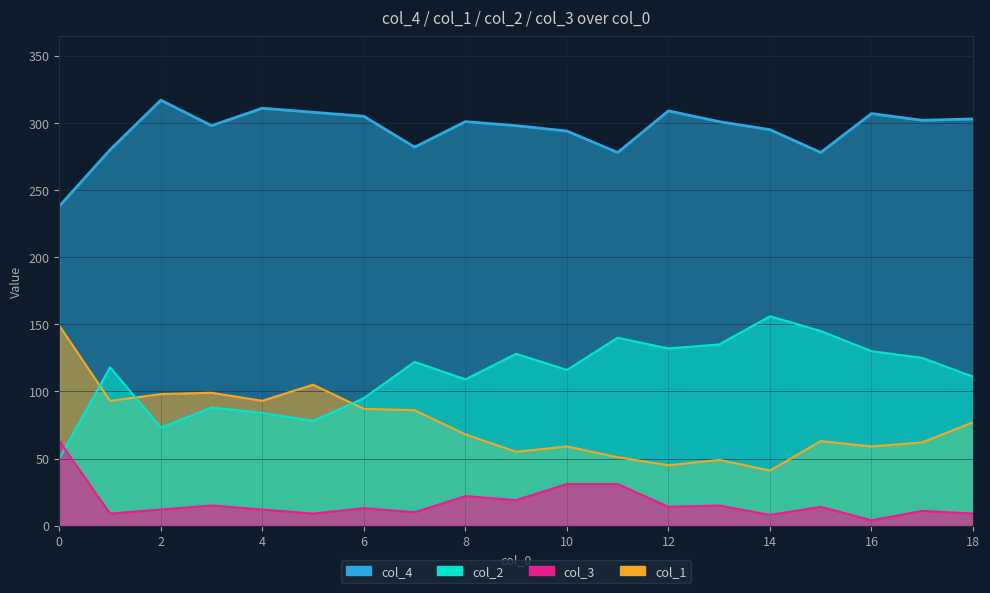

What is the spread (max minus min) of values at 16?

303